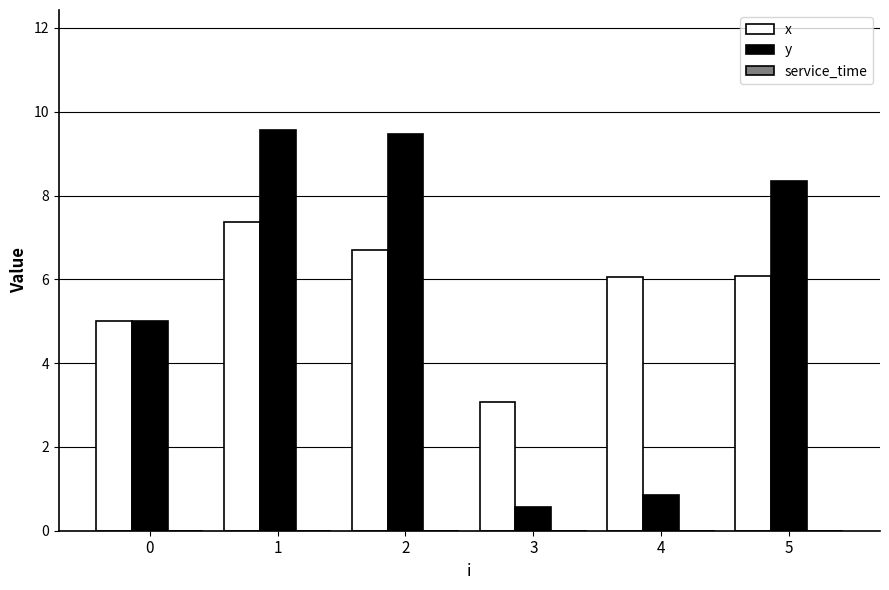

At how many categories does at least one series exceed 1?

6